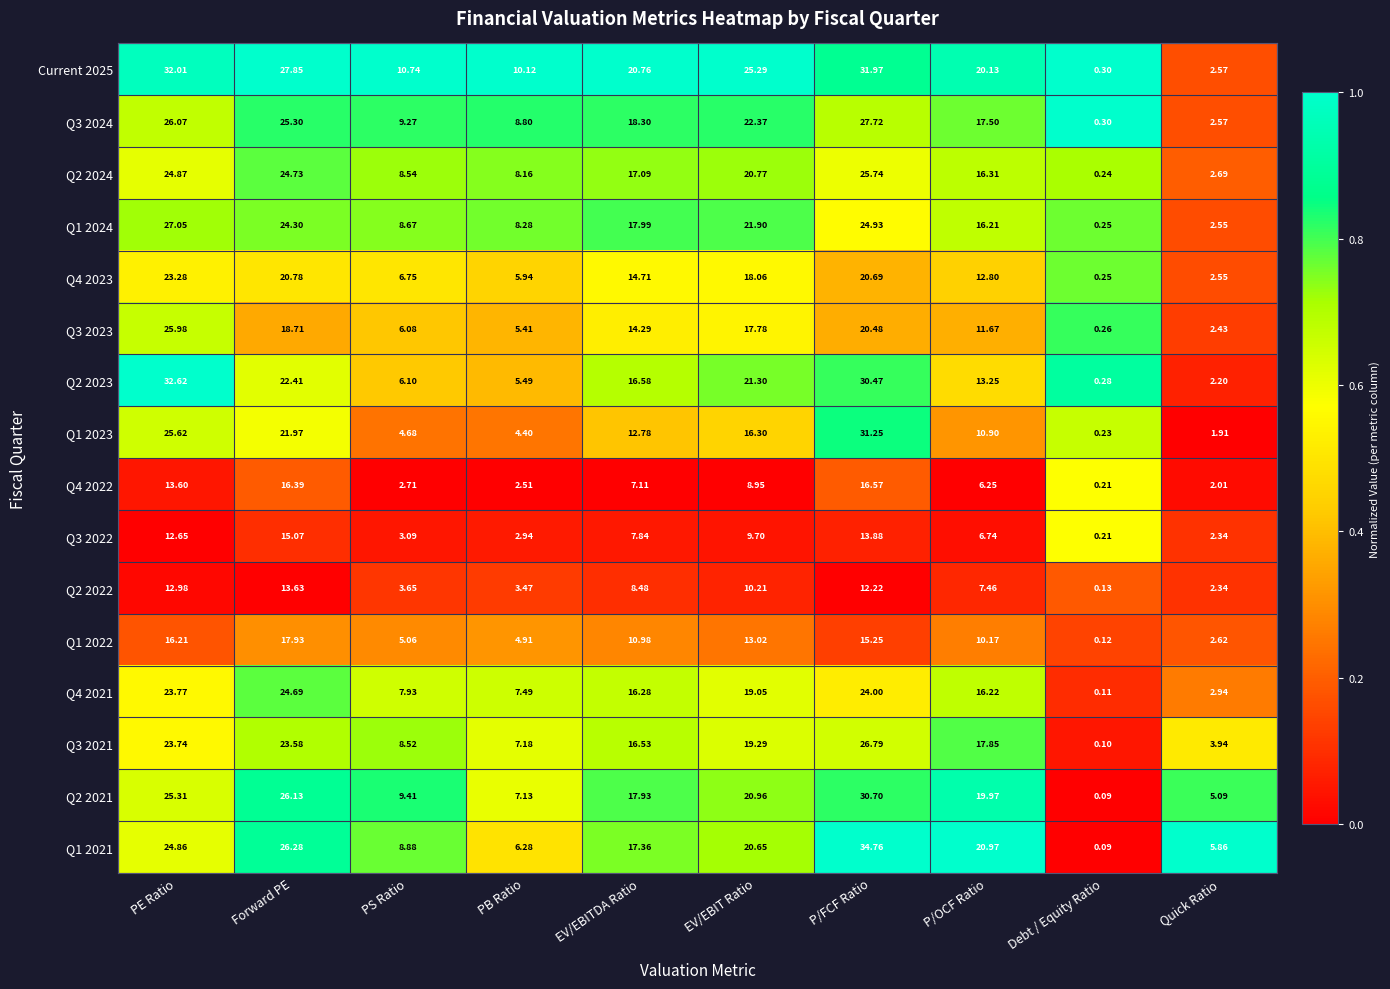

Is the value of Current 2025 at PS Ratio greater than the value of Q3 2024 at PB Ratio?

Yes